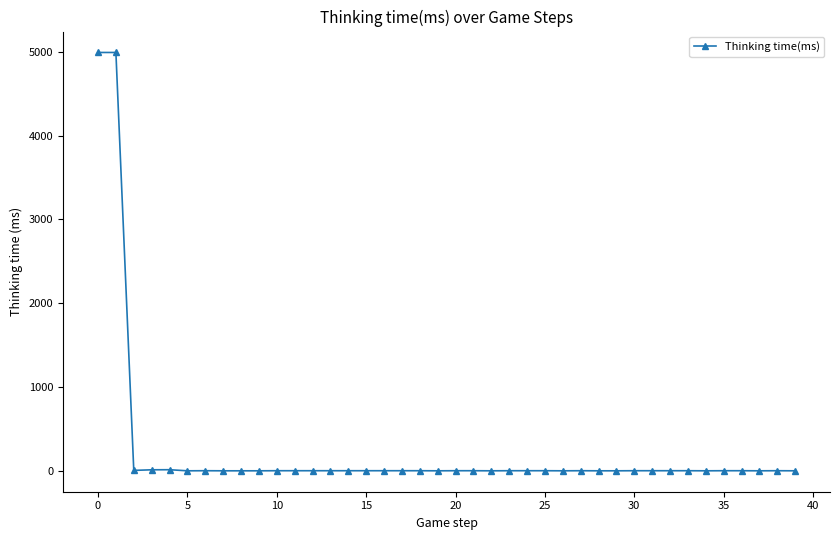

True or false: there are more than 0 points higher than both neighbors.

True